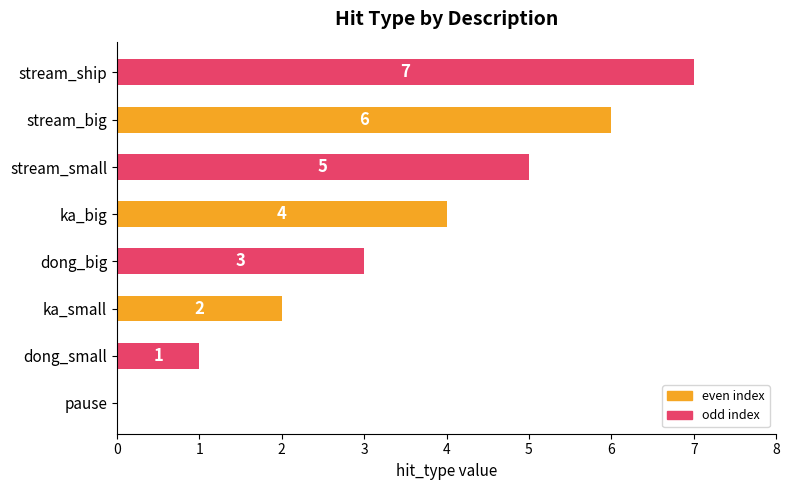

How many distinct data groups are displayed?

1